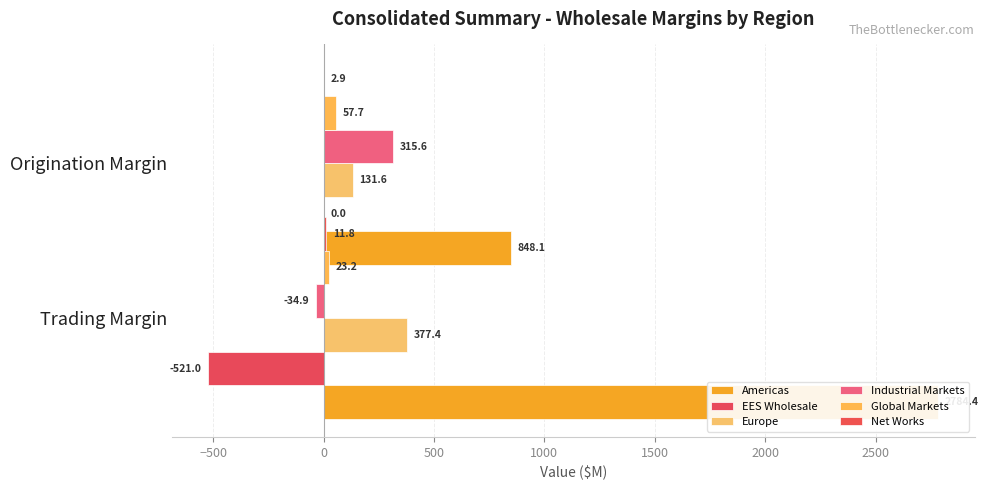

Rank the series by their maximum value, from lowest to highest.

EES Wholesale, Net Works, Global Markets, Industrial Markets, Europe, Americas